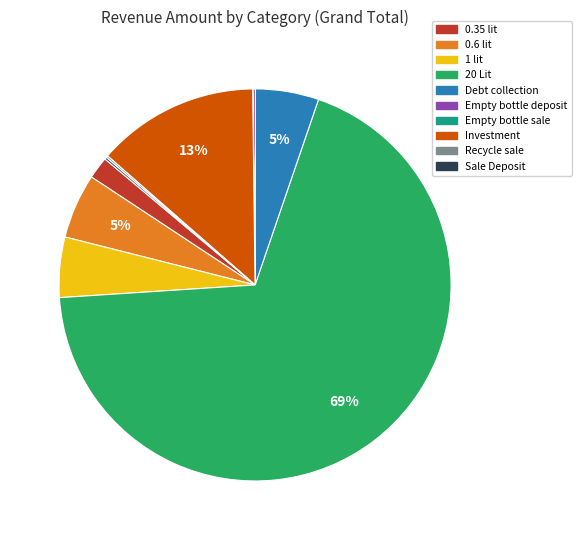

Do 20 Lit and Debt collection together represent more than half of the pie?

Yes